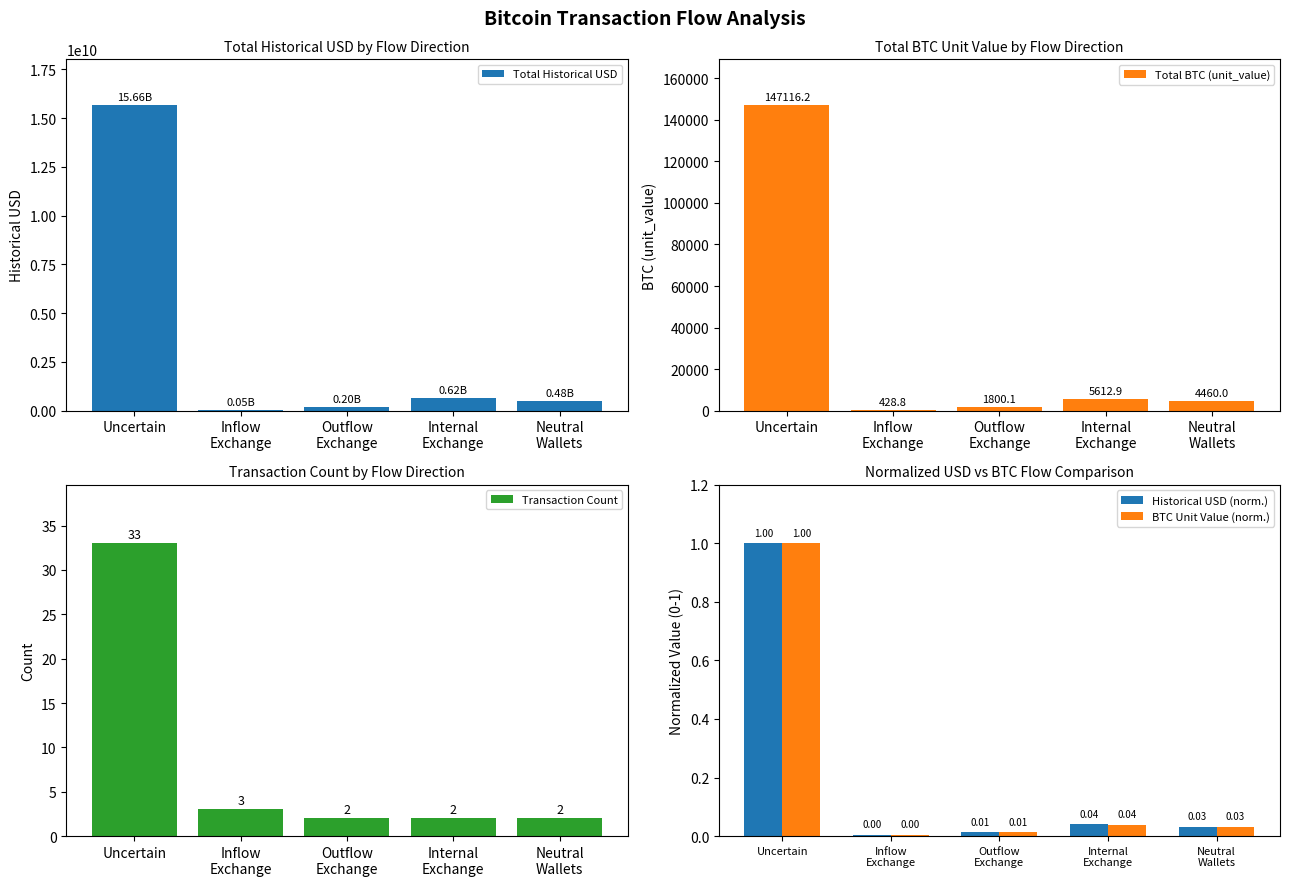

How many values in the Transaction Count series exceed 2?

2